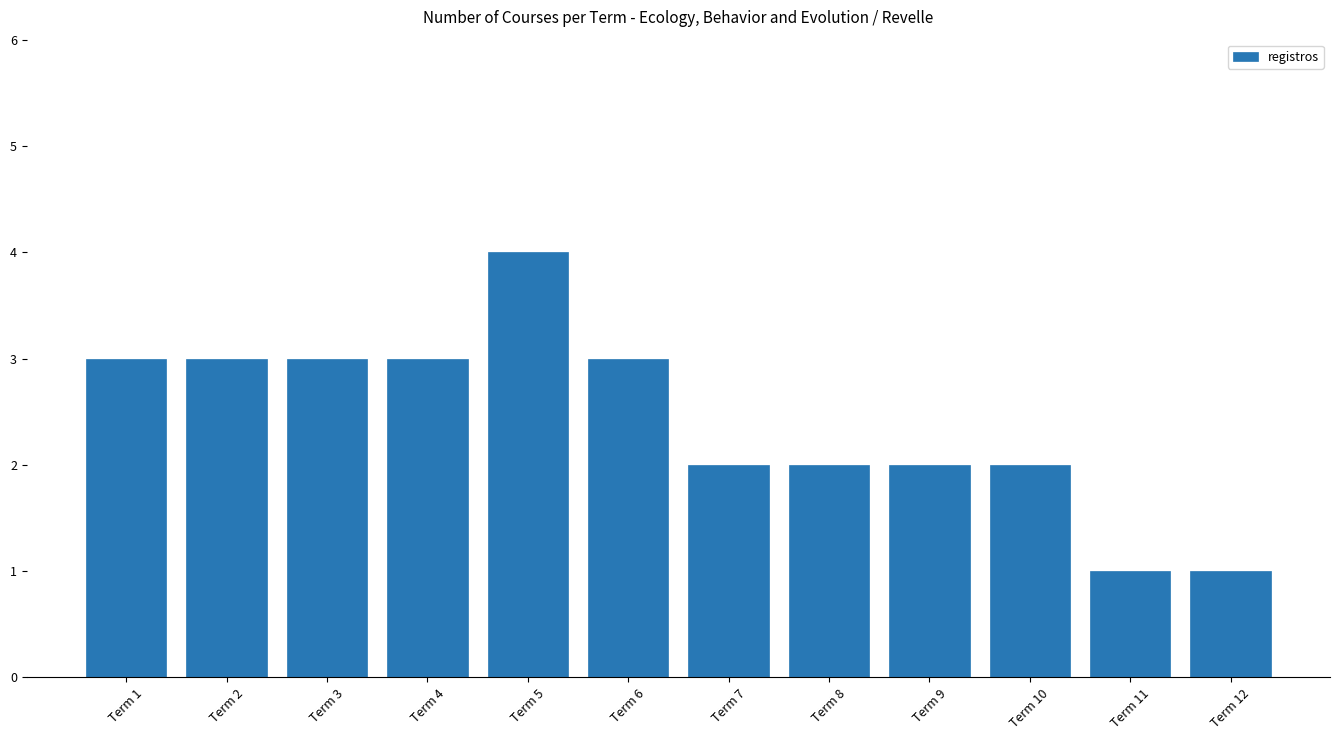

What is the minimum value shown in the chart?

1